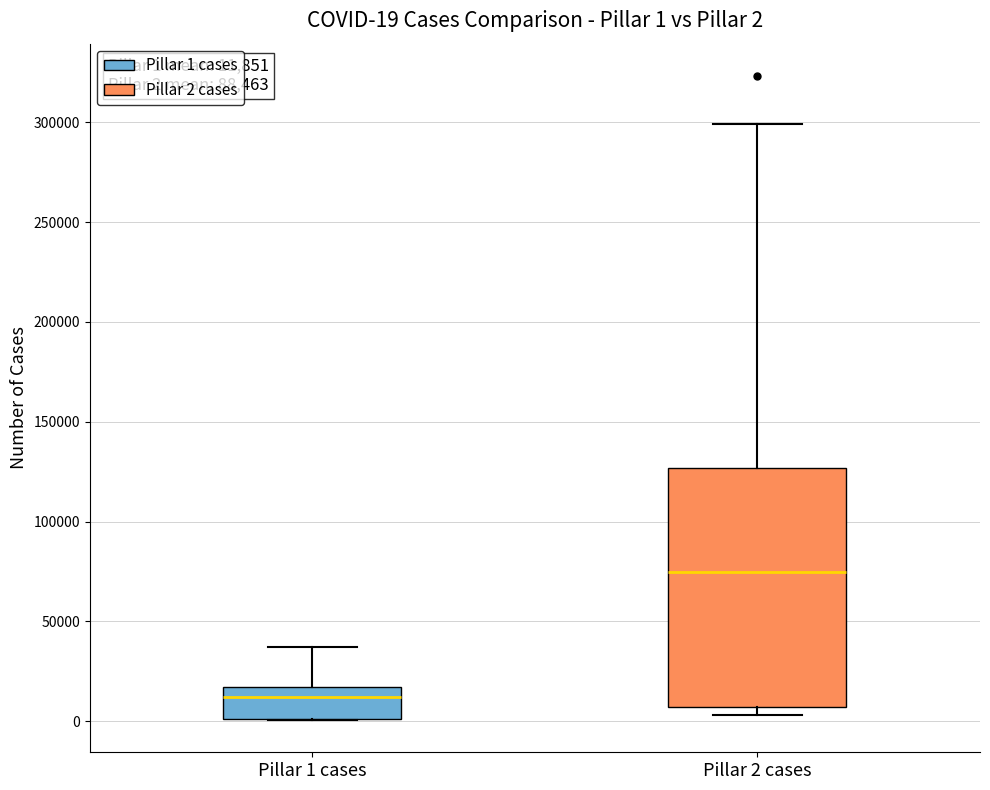

Which box's median line is the lowest?

Pillar 1 cases